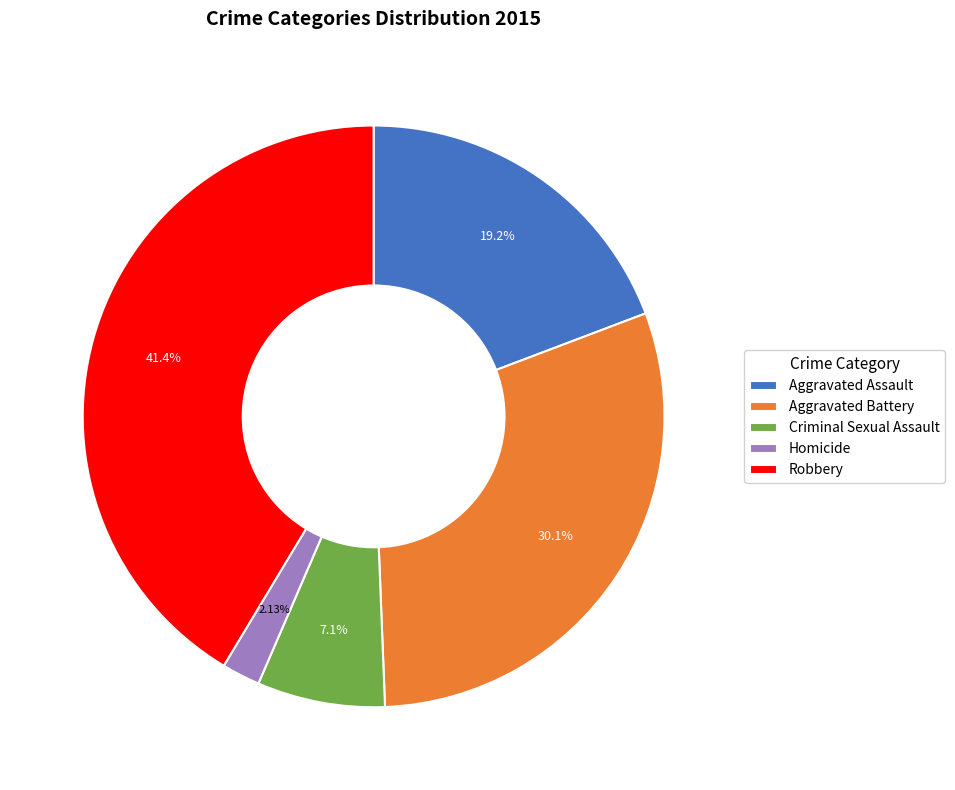

The Robbery slice represents 33% of the pie. True or false?

False